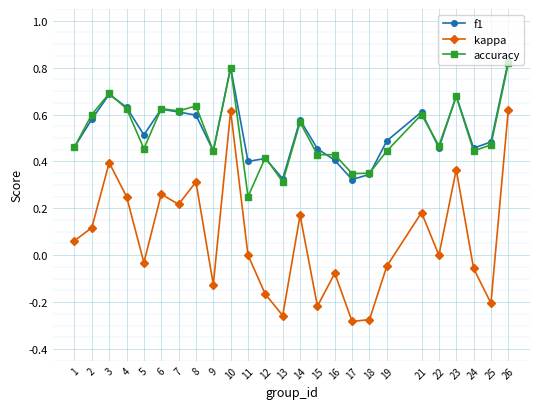

True or false: f1 has a value of 0.6 at 10.

False